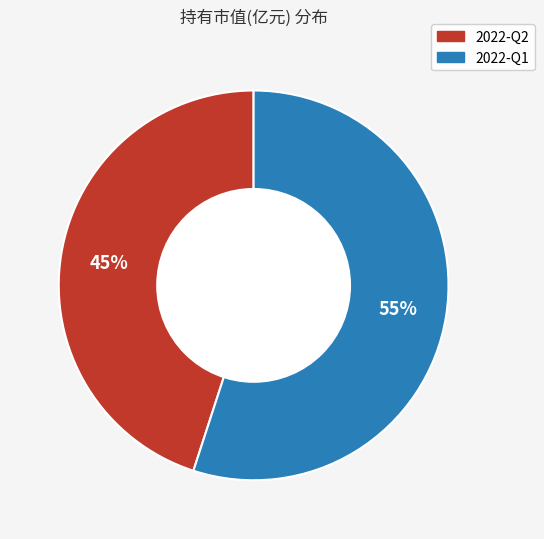

Which category accounts for the majority?

2022-Q1